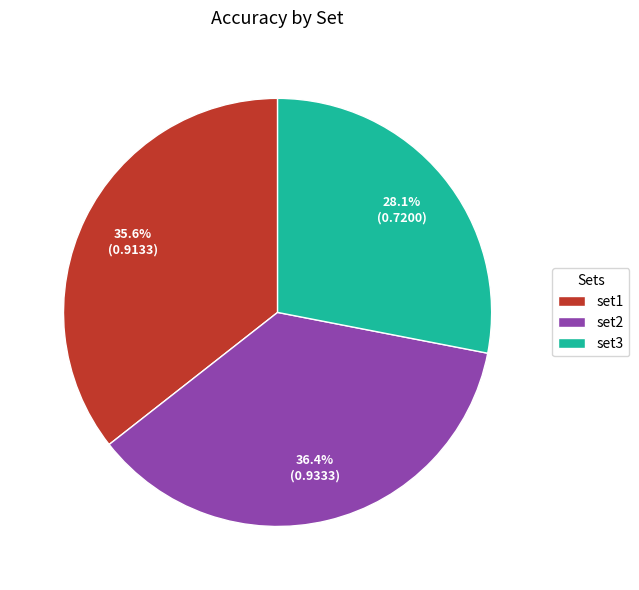

What is the total percentage of set3 and set2?

64.4%